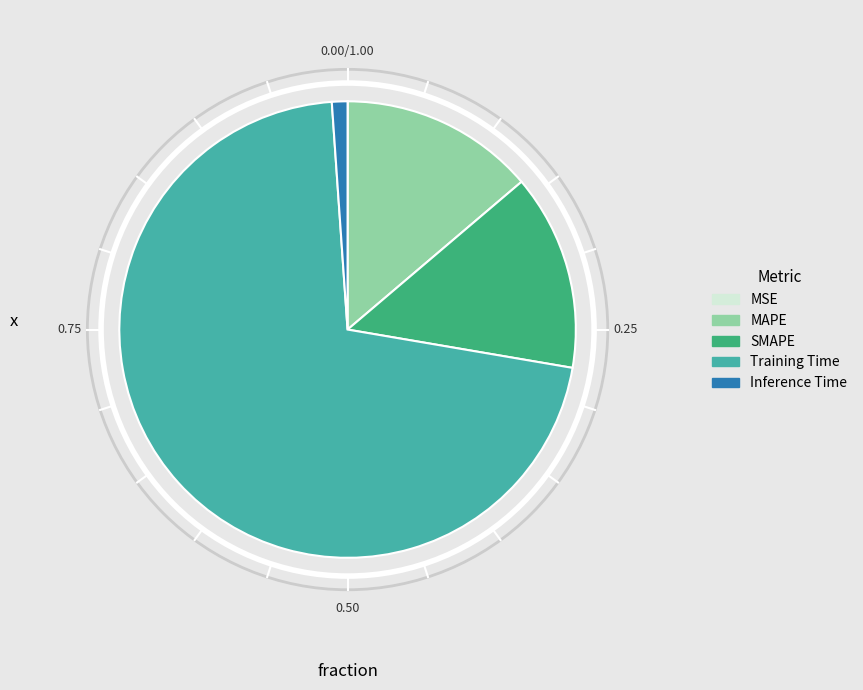

What is the largest slice in the pie chart?

Training Time